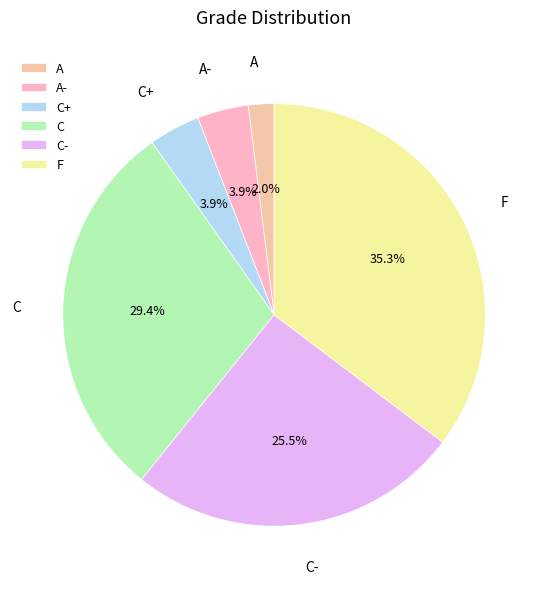

What is the largest slice in the pie chart?

F